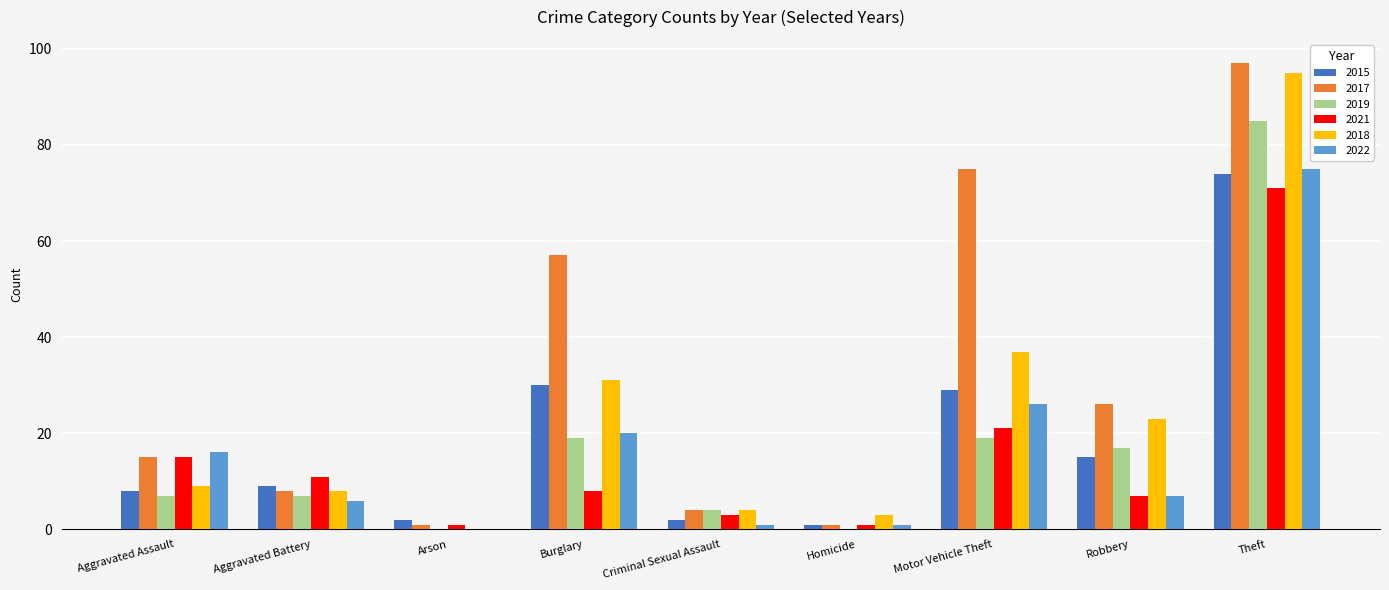

The 2022 series shows 7 at Burglary. True or false?

False